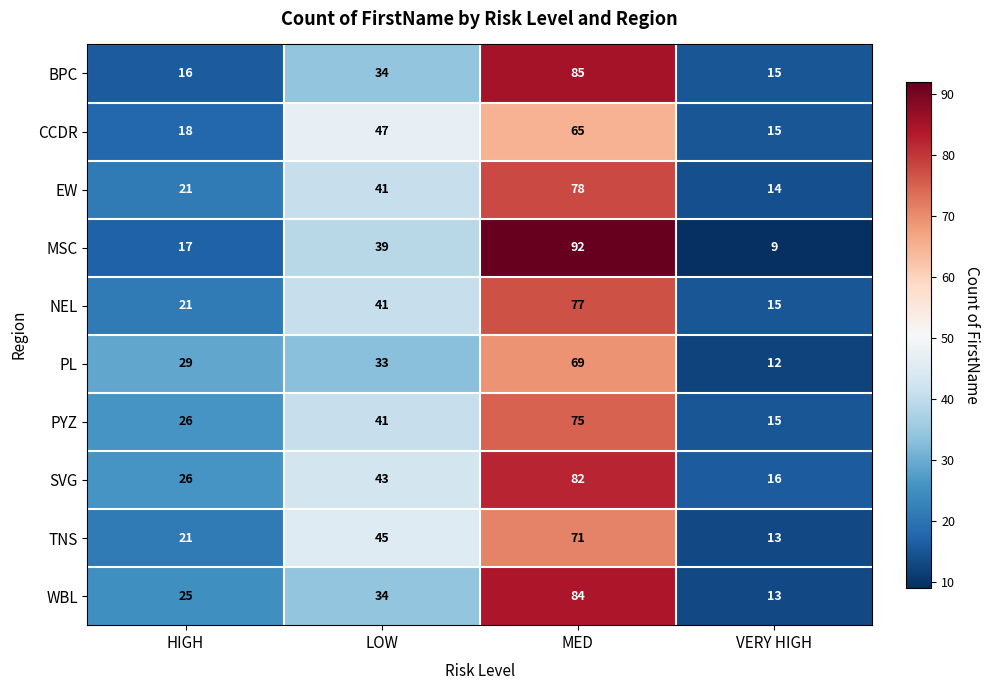

How many values in the WBL series are below 34?

2